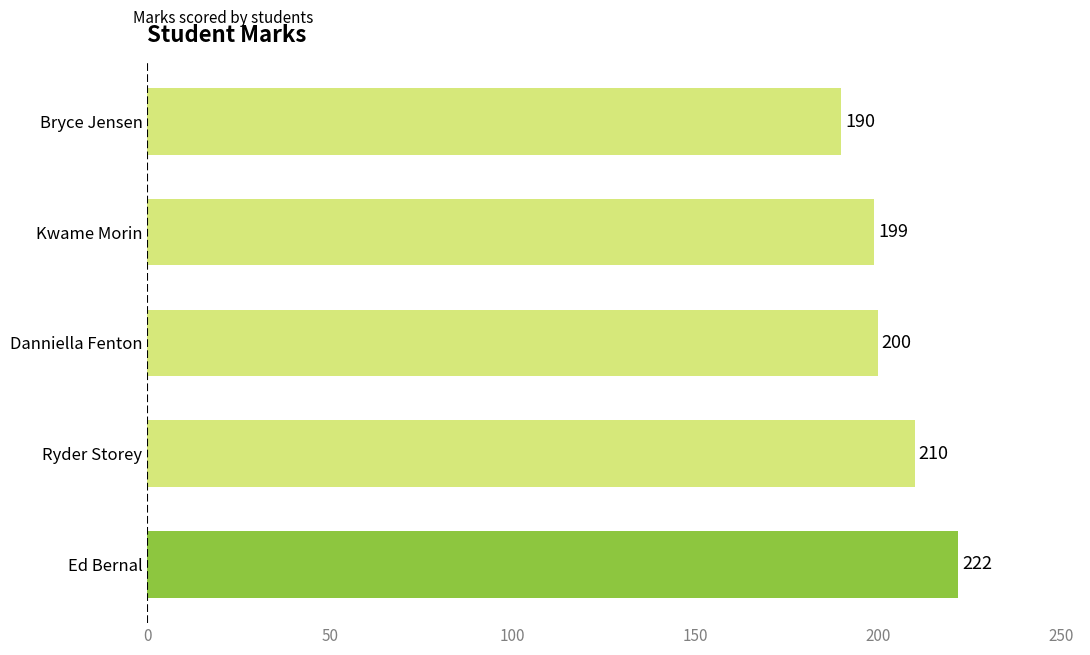

What is the smallest value displayed?

190